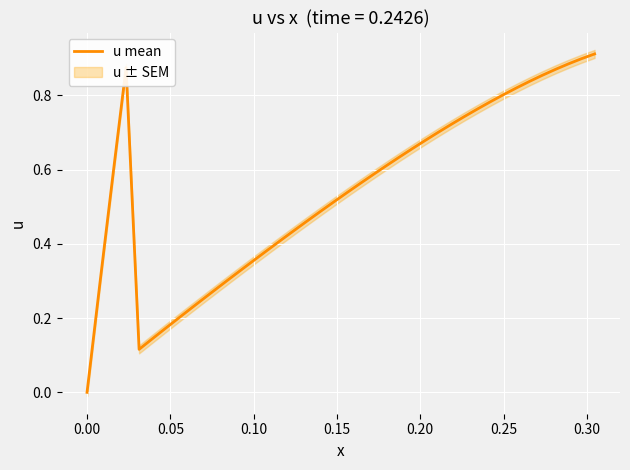

Reading left to right, transcribe all the data shown in this chart.

0.0	0.3	0.6	0.9	0.1	0.1	0.2	0.2	0.2	0.3	0.3	0.3	0.3	0.4	0.4	0.4	0.4	0.5	0.5	0.5	0.5	0.6	0.6	0.6	0.6	0.7	0.7	0.7	0.7	0.7	0.8	0.8	0.8	0.8	0.8	0.9	0.9	0.9	0.9	0.9